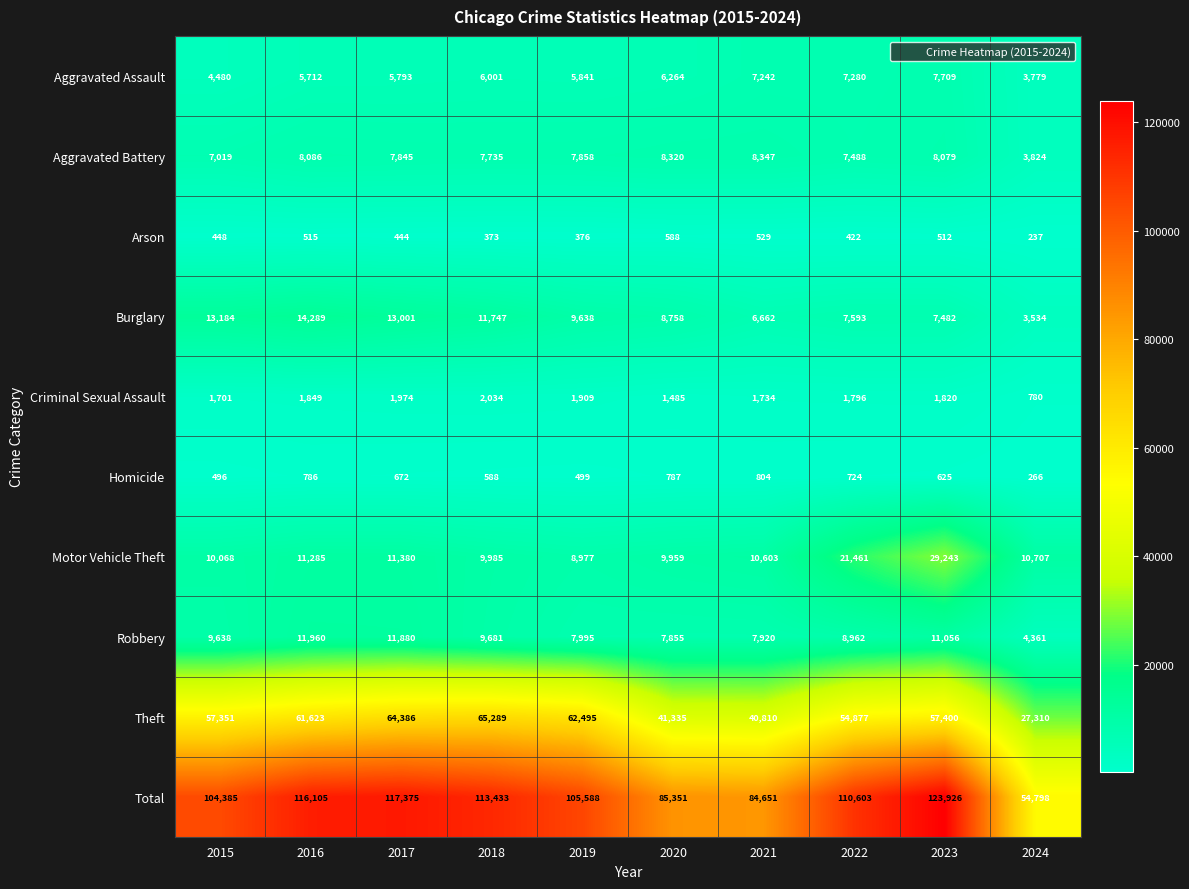

The Arson series shows 373 at 2018. True or false?

True